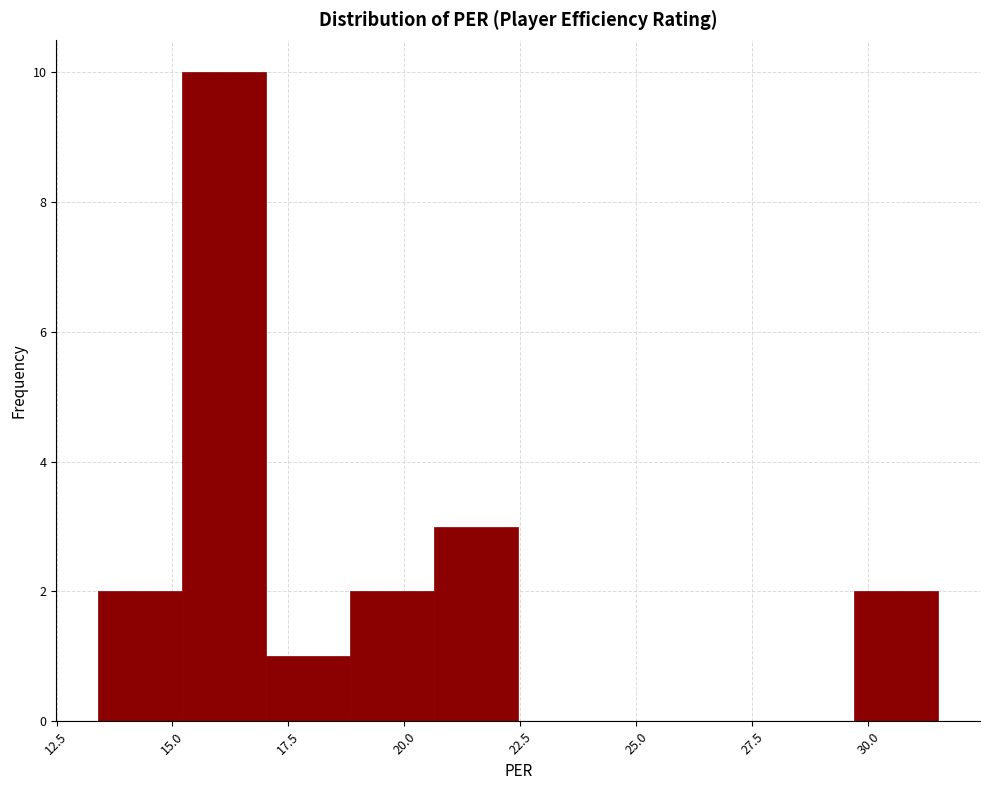

Around what value on the x-axis is the tallest bar? Give the approximate position of its centre, as read against the axis.

16.0